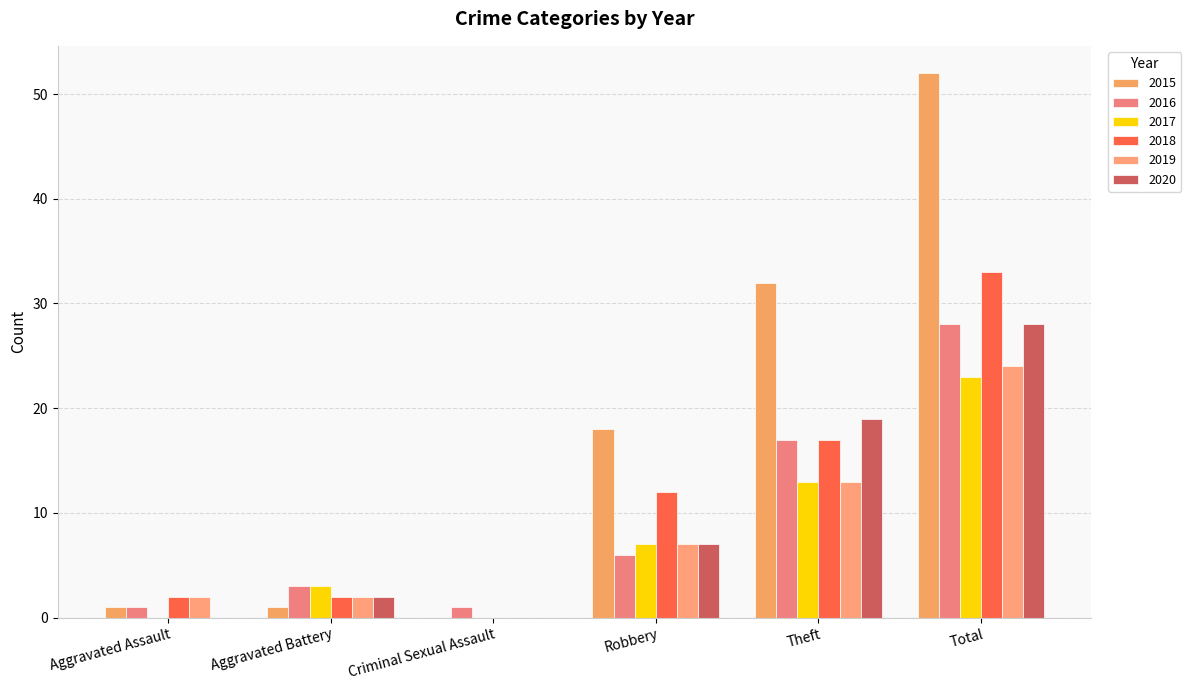

Which category has the highest value in the 2016 series?

Total